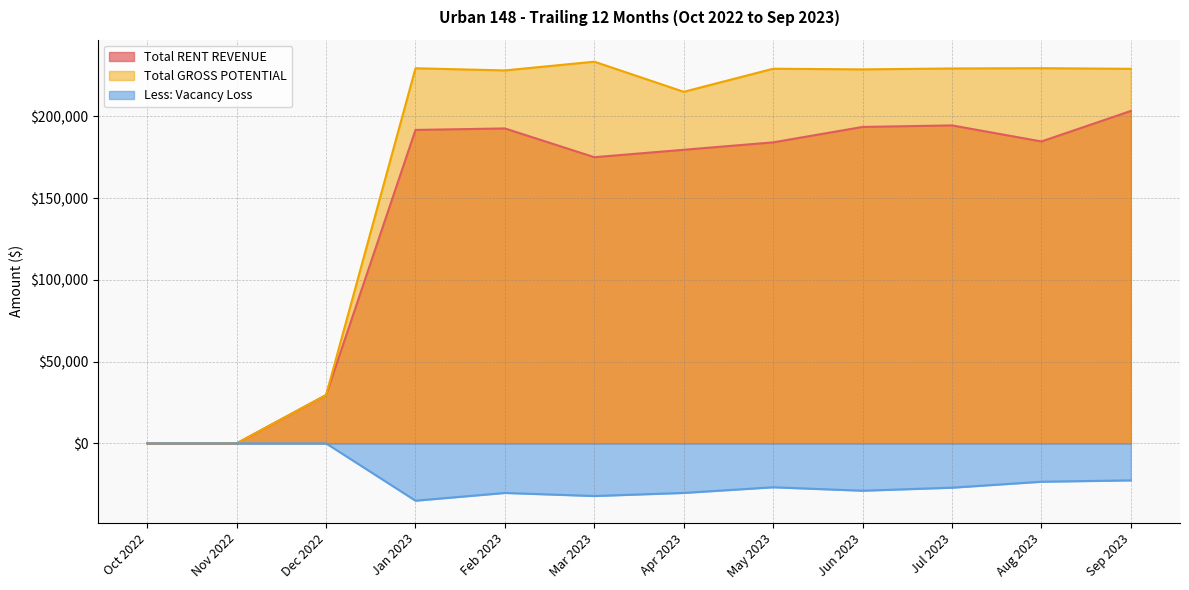

True or false: Less: Vacancy Loss has more than 1 interior local peaks.

True